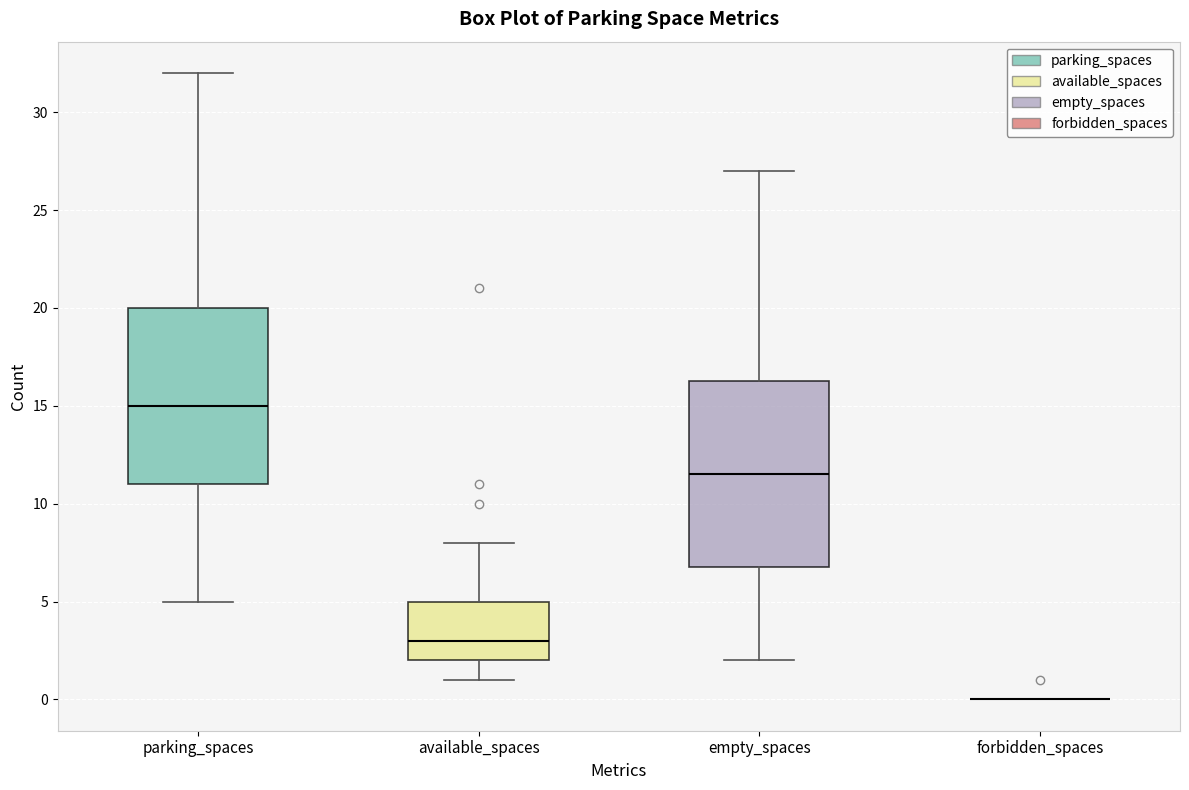

Reading left to right, transcribe this box plot: for each box, give where its median line is, the range the box spans, and where its two whiskers end, as read against the y-axis. The values are not printed on the chart, so give them approximately, as read against the axis.

parking_spaces: median 15.0, box 11.0 to 20.0, whiskers 5.0 to 32.0
available_spaces: median 3.0, box 2.0 to 5.0, whiskers 1.0 to 8.0
empty_spaces: median 11.5, box 7.0 to 16.5, whiskers 2.0 to 27.0
forbidden_spaces: box collapsed to a line at 0.0, whiskers 0.0 to 0.0